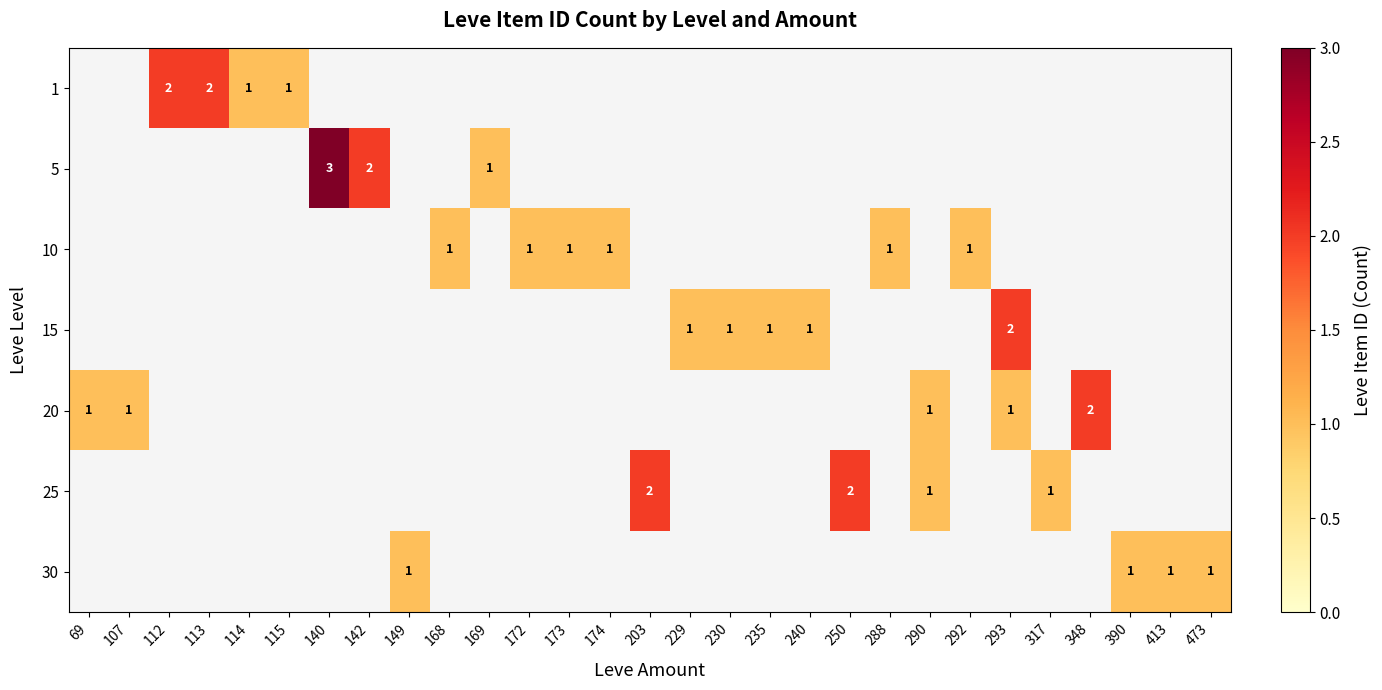

The value of row_3 at 229 is 1.0. True or false?

True